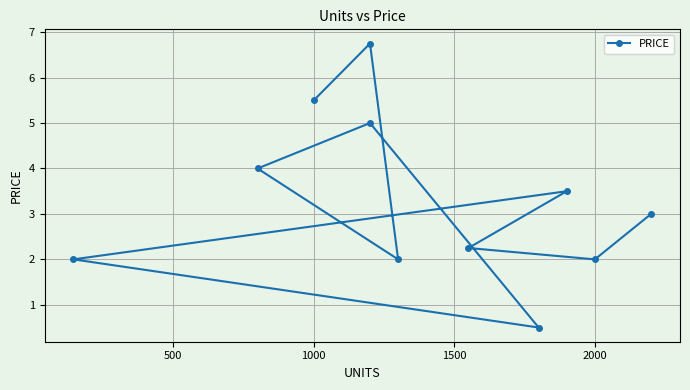

Reading left to right, what are all the values shown in this chart?

5.5	6.8	2.0	4.0	5.0	0.5	2.0	3.5	2.2	2.0	3.0